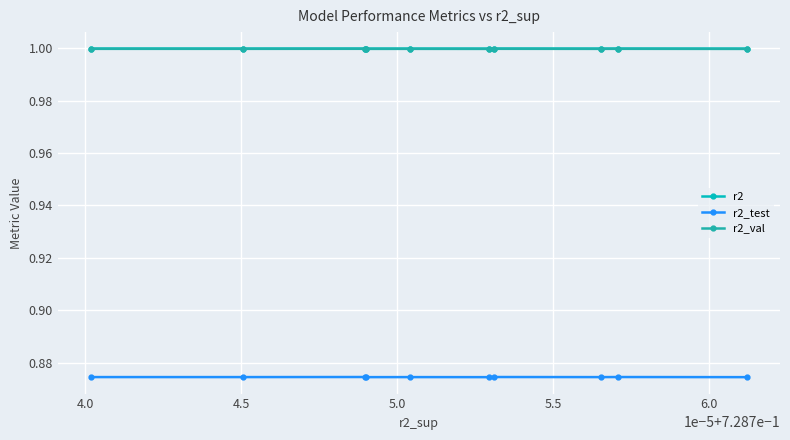

Reading left to right, extract all data points from this chart.

r2: 1.0	1.0	1.0	1.0	1.0	1.0	1.0	1.0	1.0	1.0
r2_test: 0.9	0.9	0.9	0.9	0.9	0.9	0.9	0.9	0.9	0.9
r2_val: 1.0	1.0	1.0	1.0	1.0	1.0	1.0	1.0	1.0	1.0